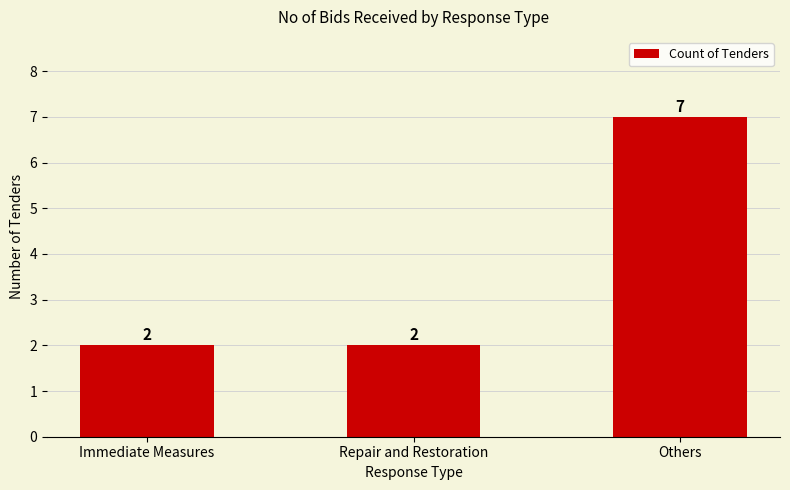

At which category does the chart reach its peak across all series?

Others